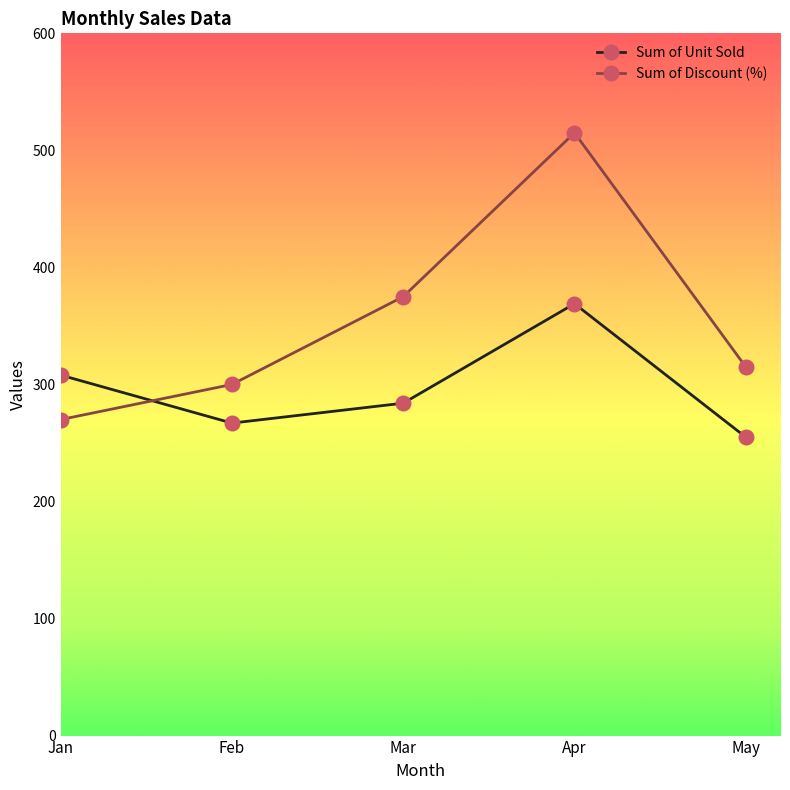

What is the average value of the Sum of Discount (%) series?

355